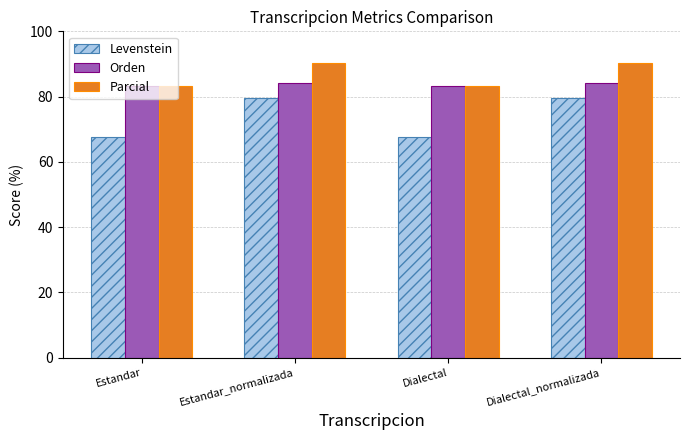

Reading right to left, transcribe all the data shown in this chart.

Levenstein: Dialectal_normalizada=79.7	Dialectal=67.6	Estandar_normalizada=79.7	Estandar=67.6
Orden: Dialectal_normalizada=84.1	Dialectal=83.3	Estandar_normalizada=84.1	Estandar=83.3
Parcial: Dialectal_normalizada=90.2	Dialectal=83.3	Estandar_normalizada=90.2	Estandar=83.3